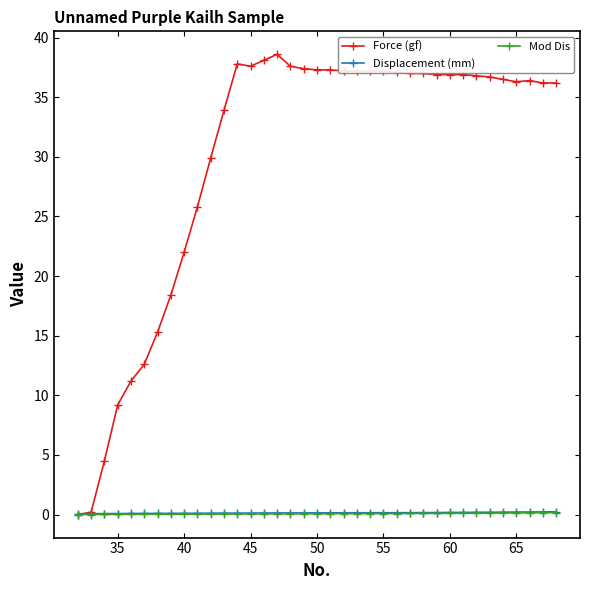

What is the value of the Force (gf) point at the 10th from the left?

25.8